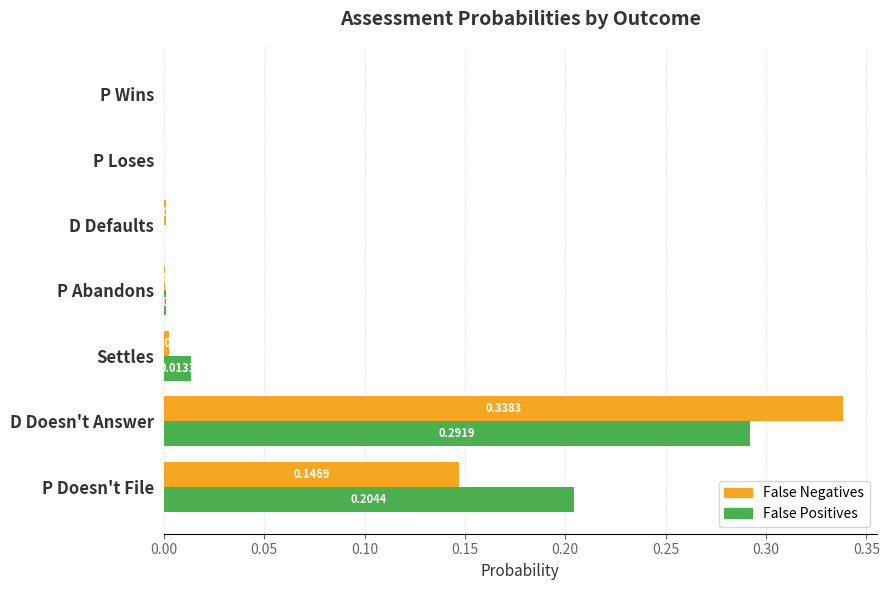

What is the sum of all False Positives values?

0.5